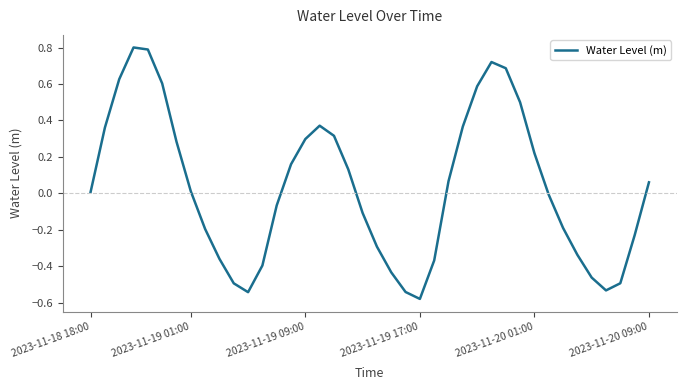

Count the number of categories in the chart.

40